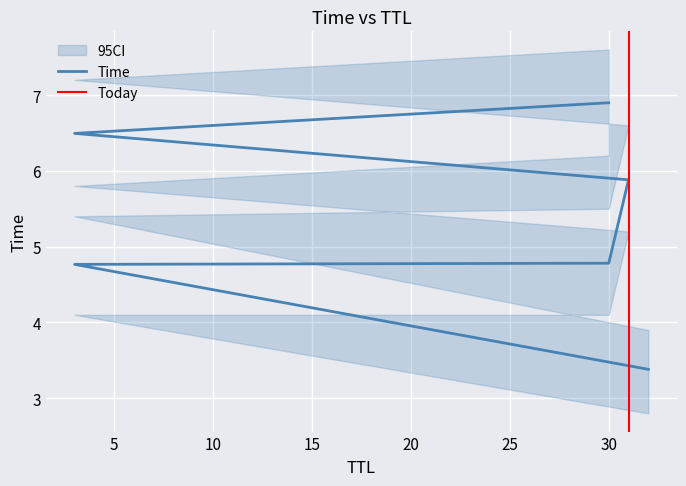

What is the difference between the maximum and minimum values?

3.5